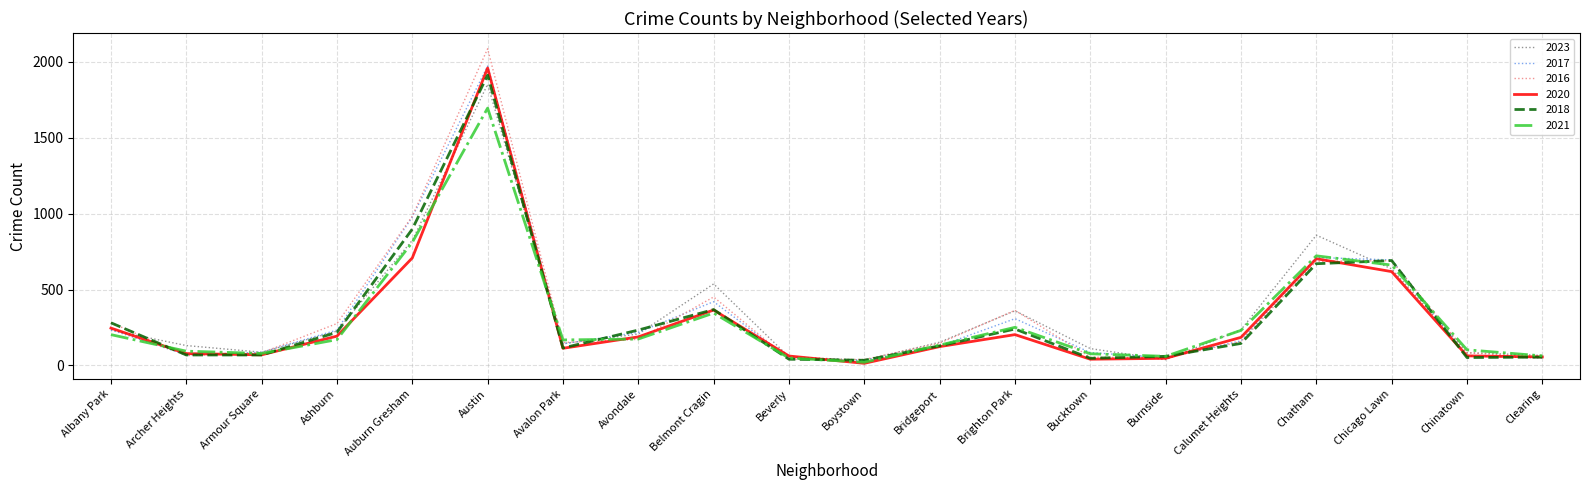

What is the difference between the 2018 values at Albany Park and Auburn Gresham?

617